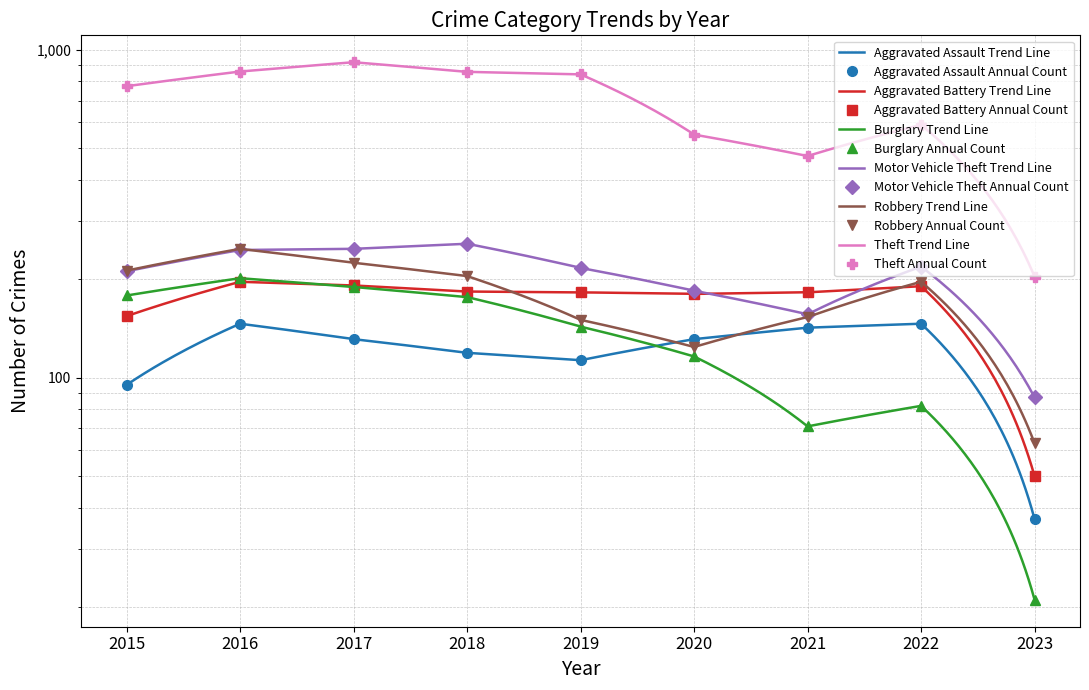

What is the minimum value for Motor Vehicle Theft?

87